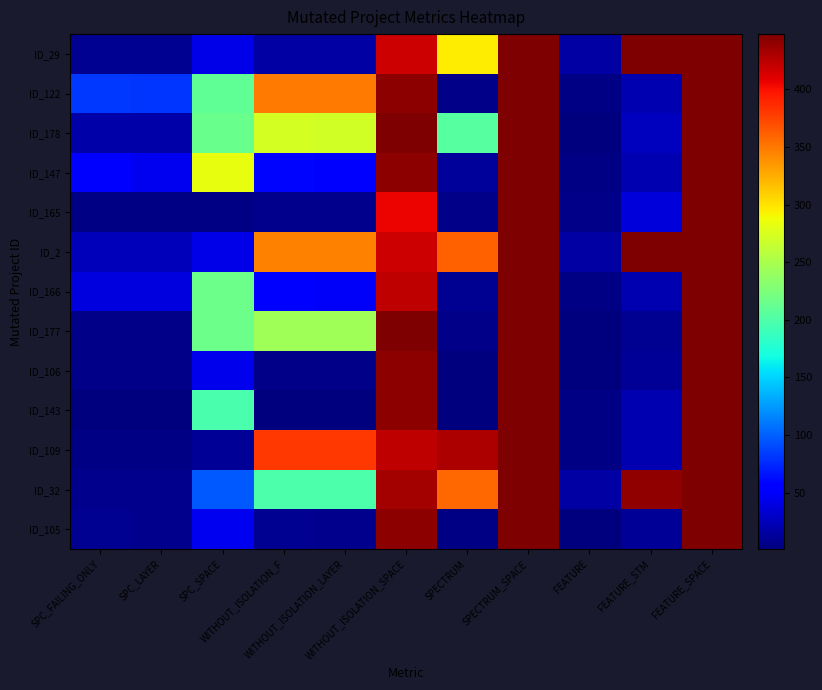

Rank the series at SPC_SPACE from lowest to highest value.

ID_165, ID_109, ID_29, ID_2, ID_106, ID_105, ID_32, ID_143, ID_122, ID_178, ID_177, ID_166, ID_147